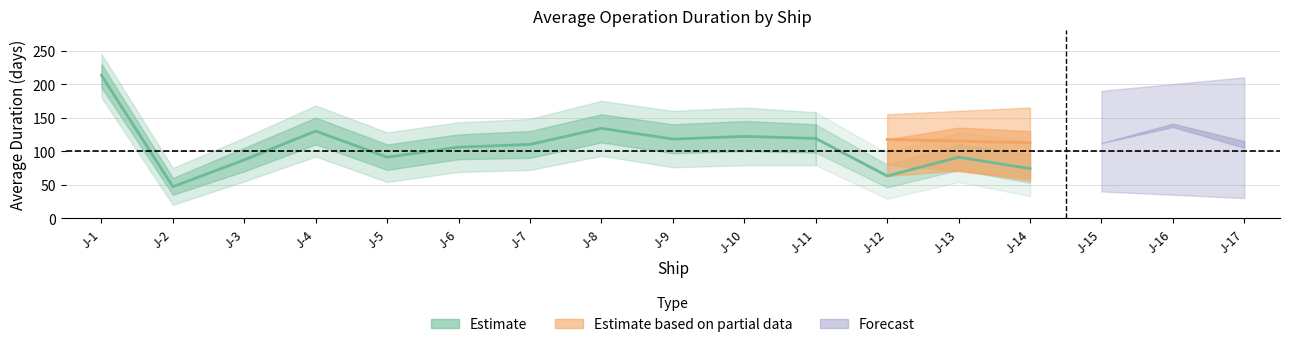

How many interior local peaks (higher than both neighbors) does the data have?

3